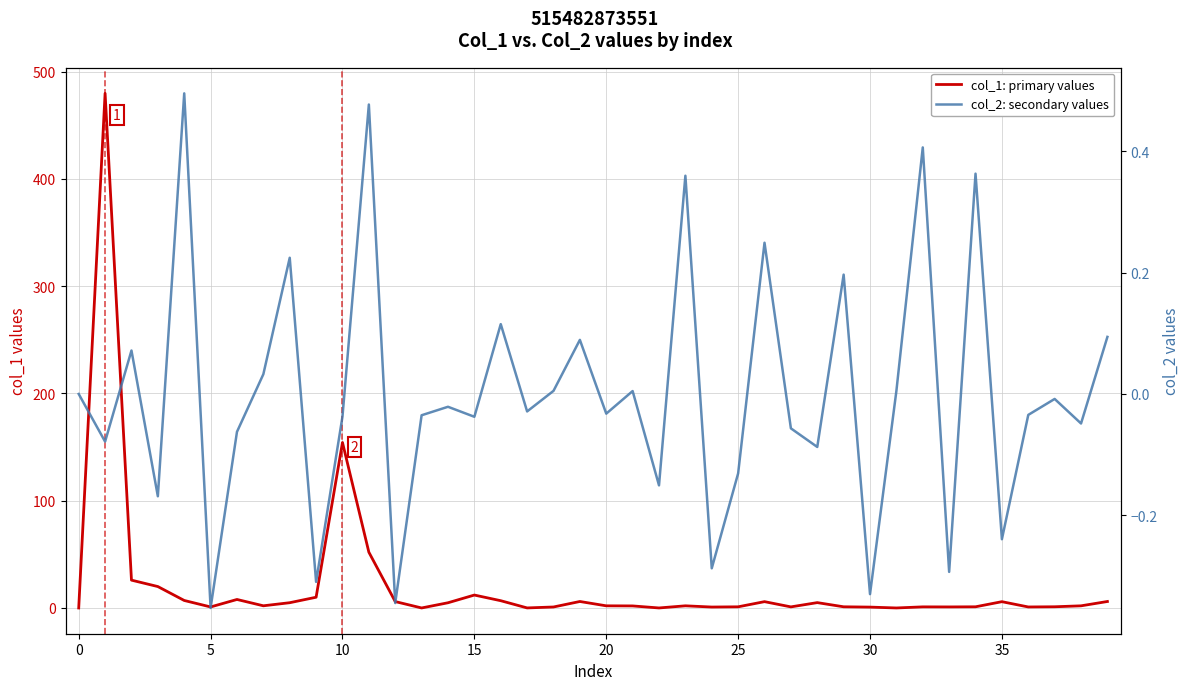

How many values in the col_2: secondary values series are below 0?

23